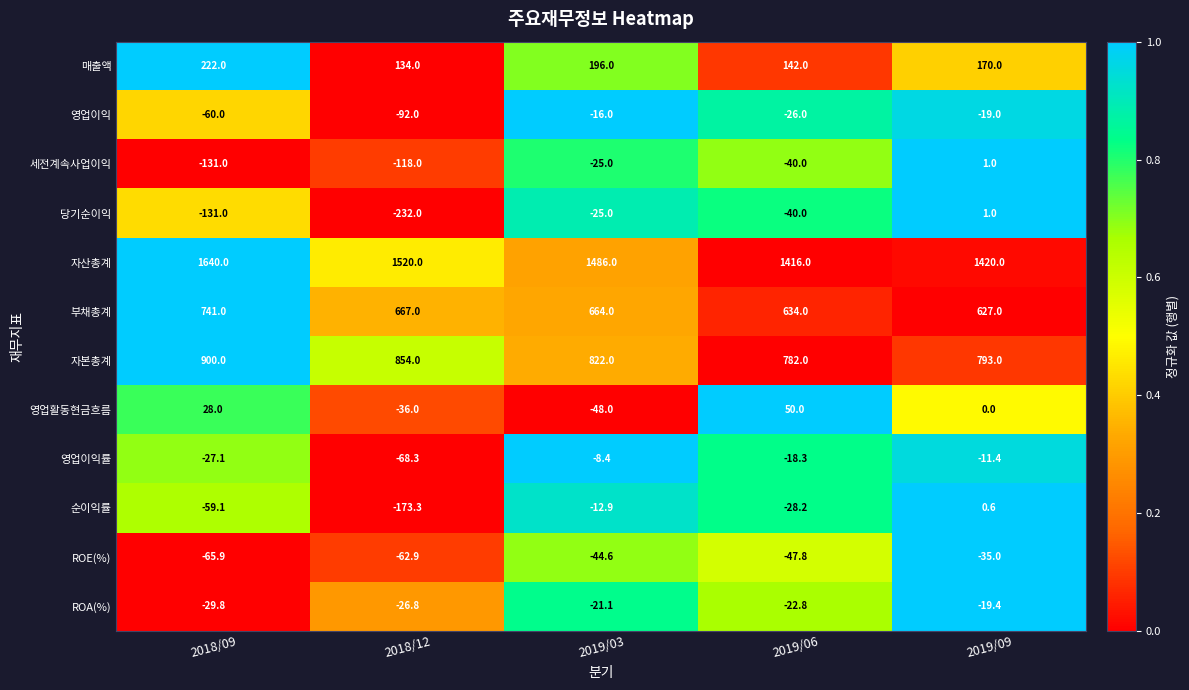

Which series has the largest range (max minus min)?

당기순이익